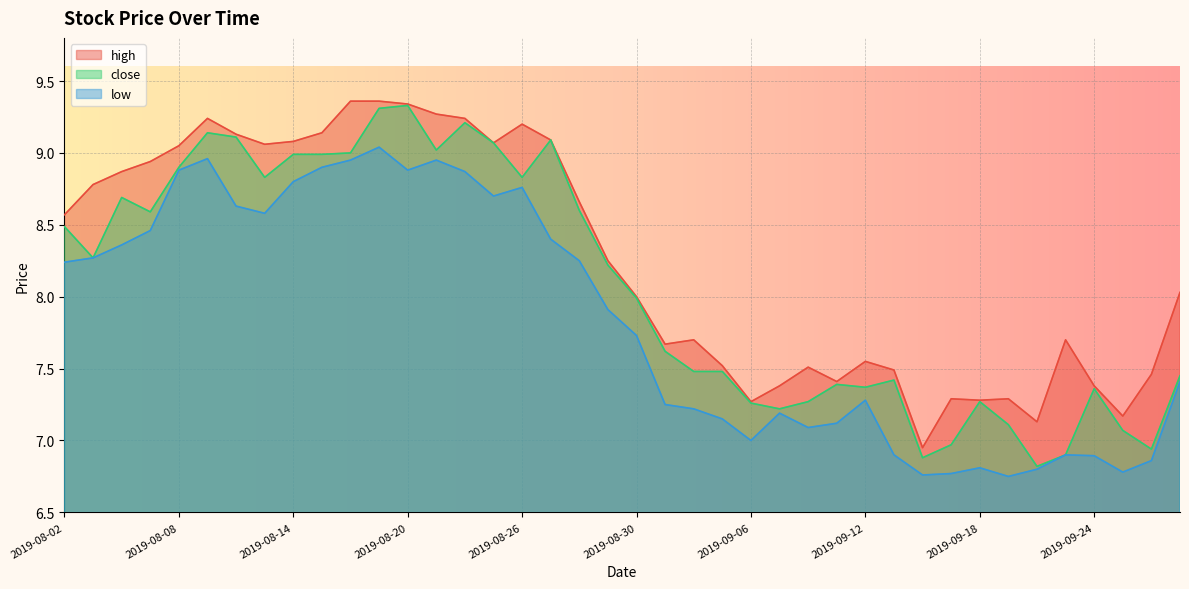

At which category does low reach its first local valley?

2019-08-13